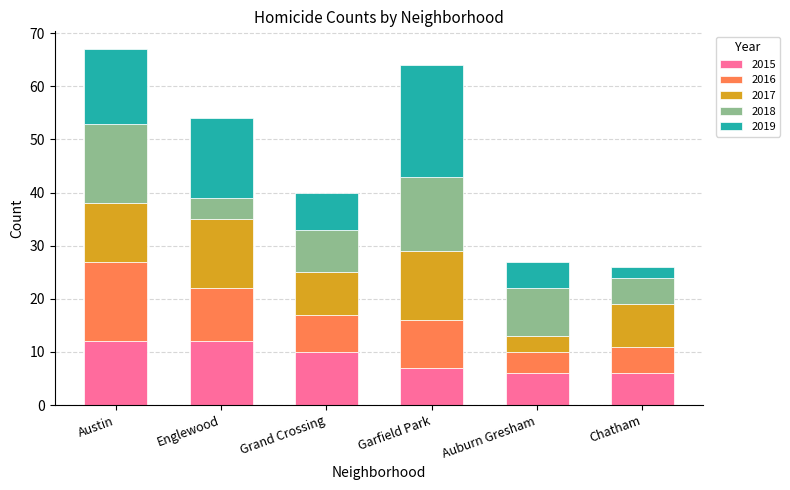

What is the difference between the maximum and minimum values in the 2015 series?

6